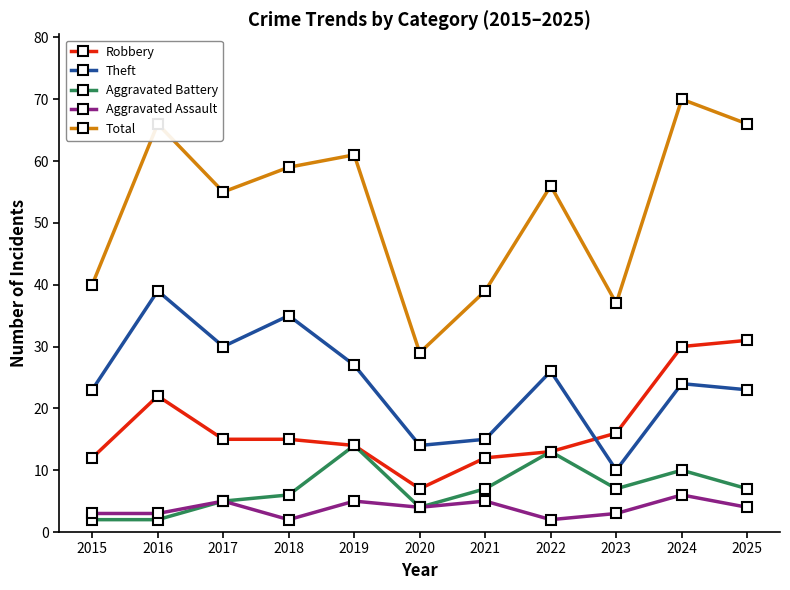

How many data points in Robbery are less than 15?

5